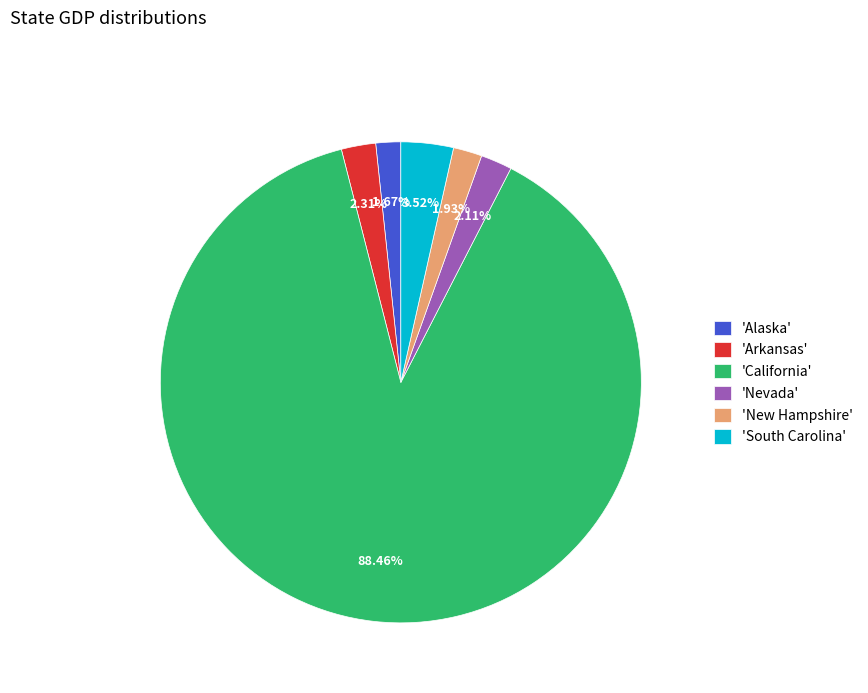

To the nearest percent, what is the difference between the largest and smallest slice percentages?

87%